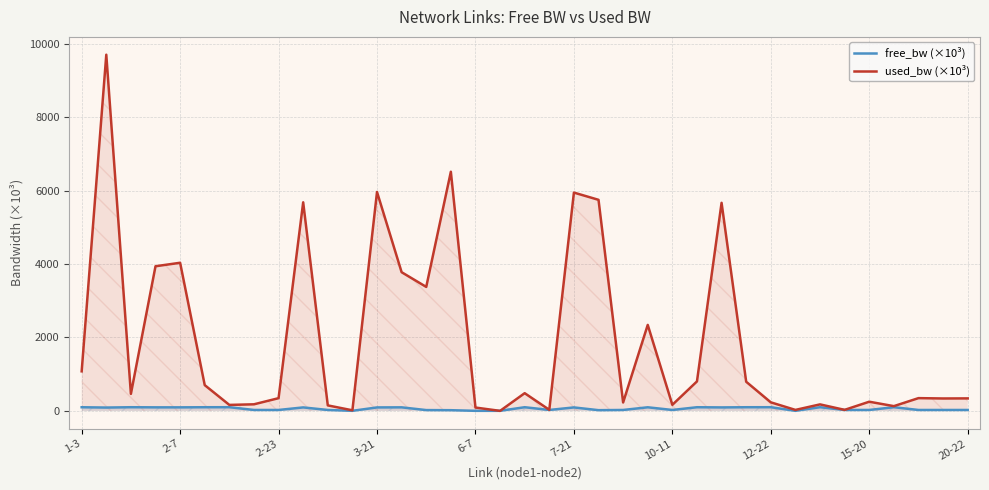

Which series has the widest spread of values?

used_bw (×10³)